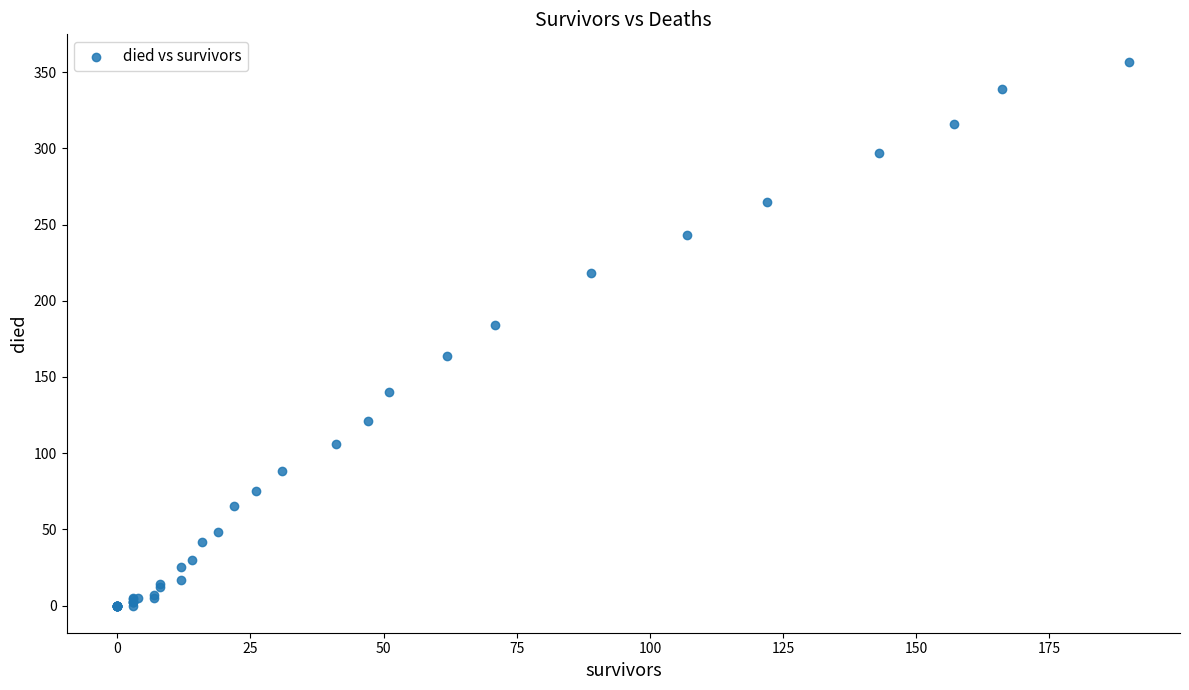

What Y value in the scatter plot is closest to 178?

184